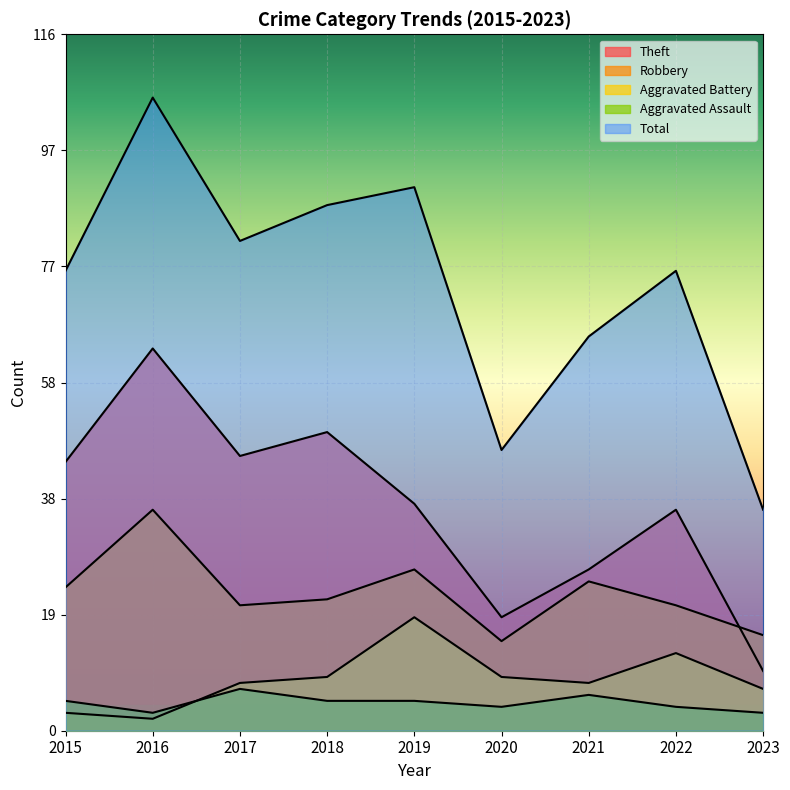

Reading right to left, what are all the values shown in this chart?

Theft: 2023=10	2022=37	2021=27	2020=19	2019=38	2018=50	2017=46	2016=64	2015=45
Robbery: 2023=16	2022=21	2021=25	2020=15	2019=27	2018=22	2017=21	2016=37	2015=24
Aggravated Battery: 2023=7	2022=13	2021=8	2020=9	2019=19	2018=9	2017=8	2016=2	2015=3
Aggravated Assault: 2023=3	2022=4	2021=6	2020=4	2019=5	2018=5	2017=7	2016=3	2015=5
Total: 2023=37	2022=77	2021=66	2020=47	2019=91	2018=88	2017=82	2016=106	2015=77